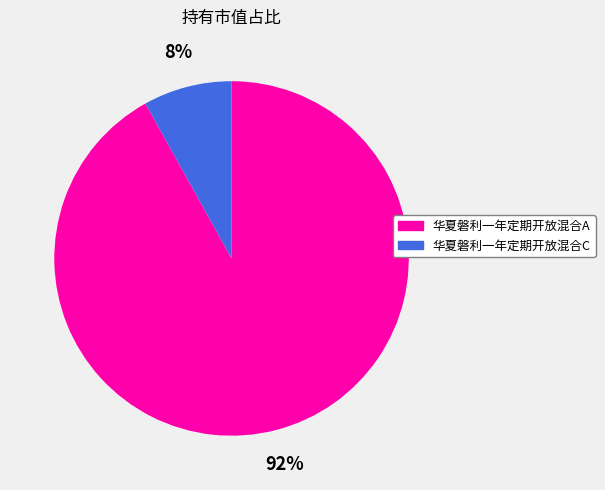

Which category has the biggest portion of the pie?

华夏磐利一年定期开放混合A